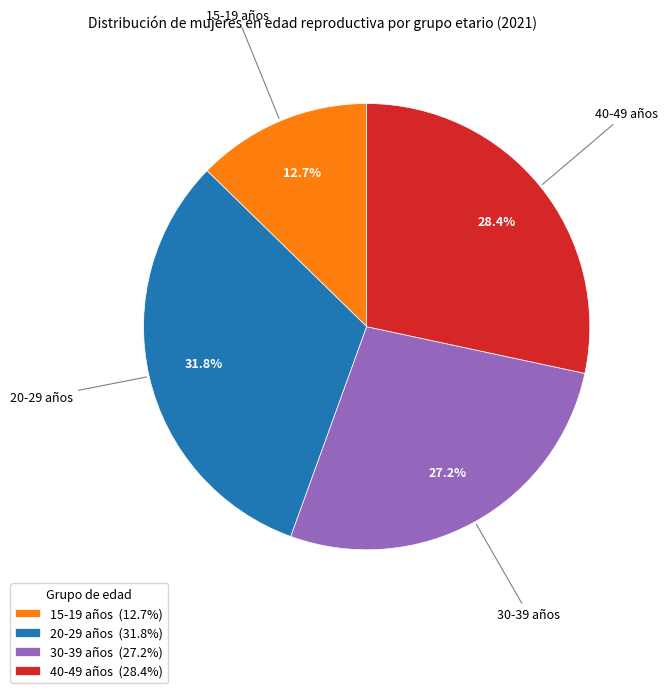

To the nearest percent, what is the combined percentage of 30-39 años and 20-29 años?

59%